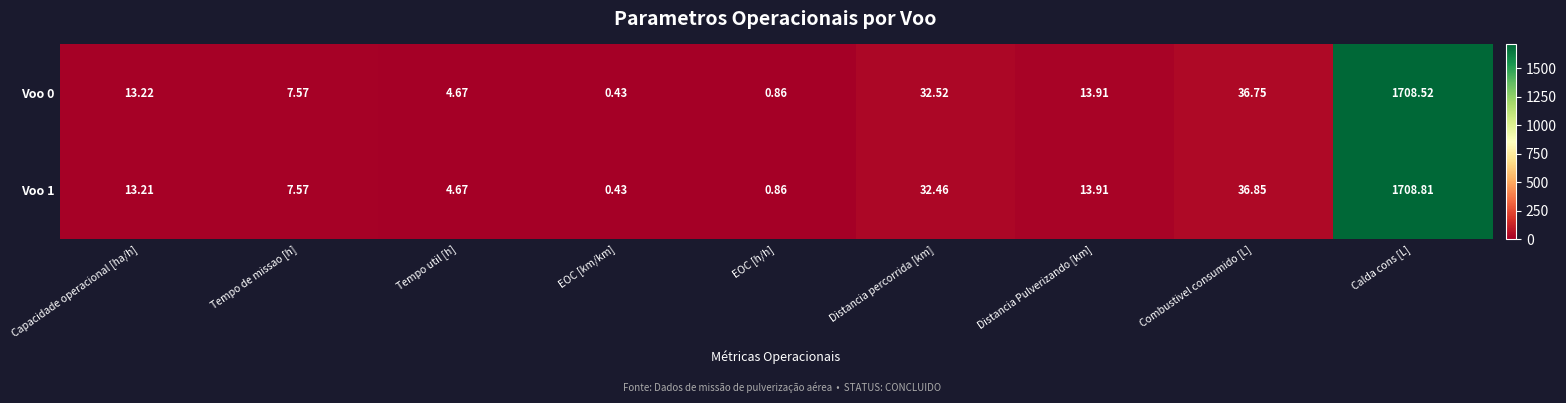

At which label is Voo 1 closest to 854?

Combustivel consumido [L]